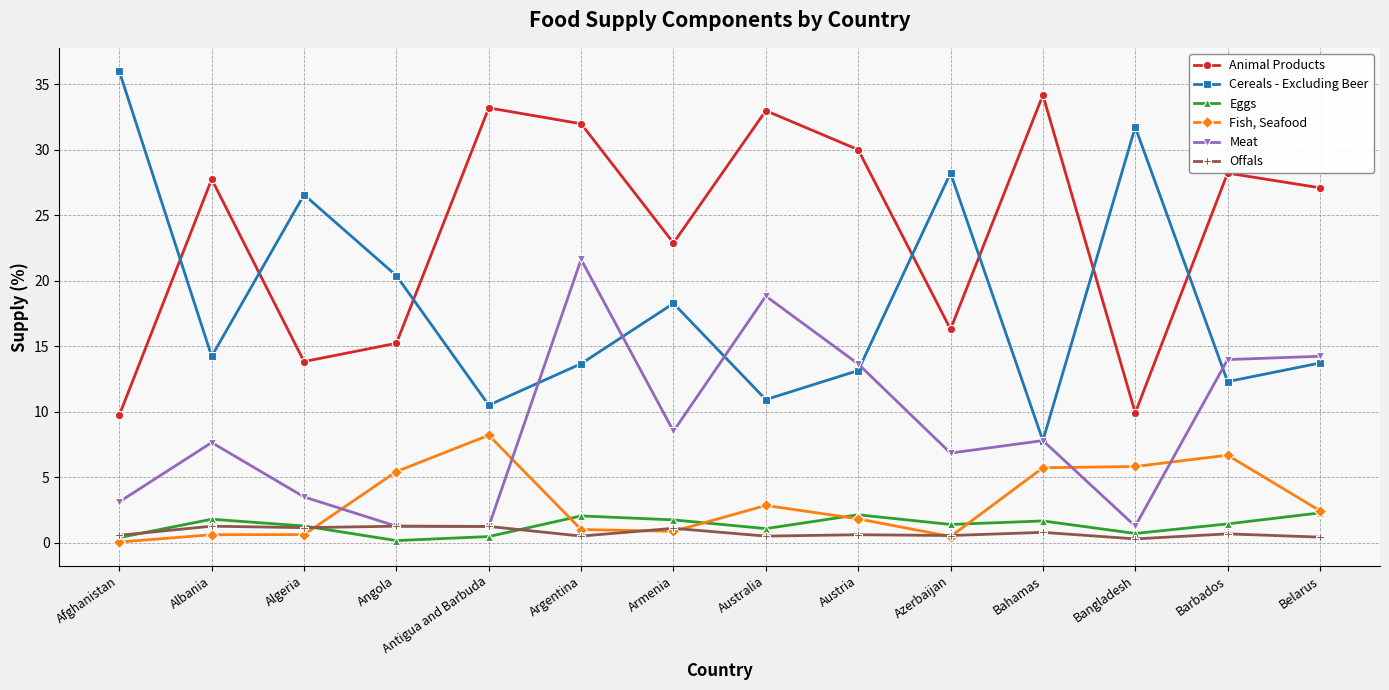

Which series changed the most between Argentina and Belarus?

Meat